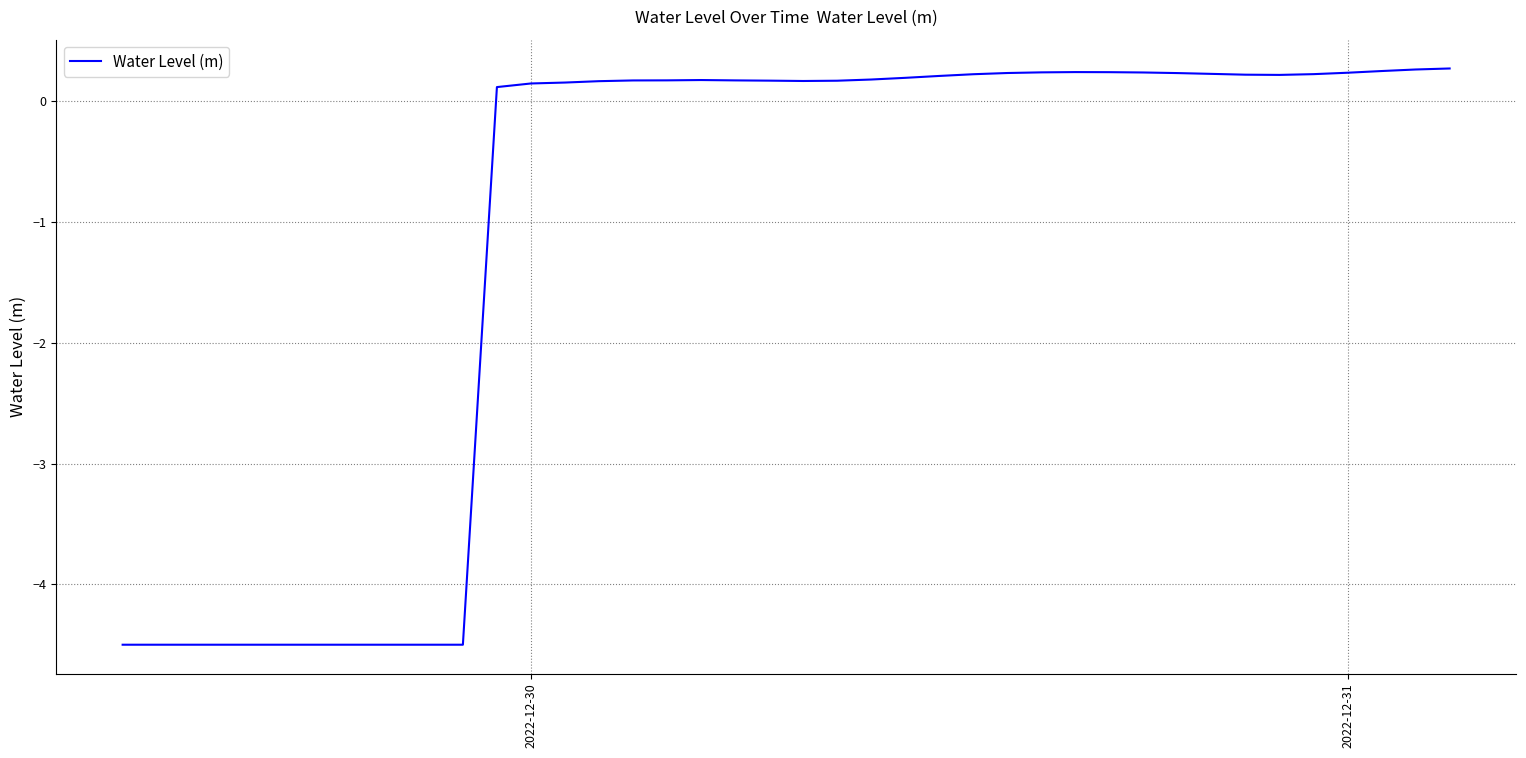

What is the minimum value shown in the chart?

-4.5